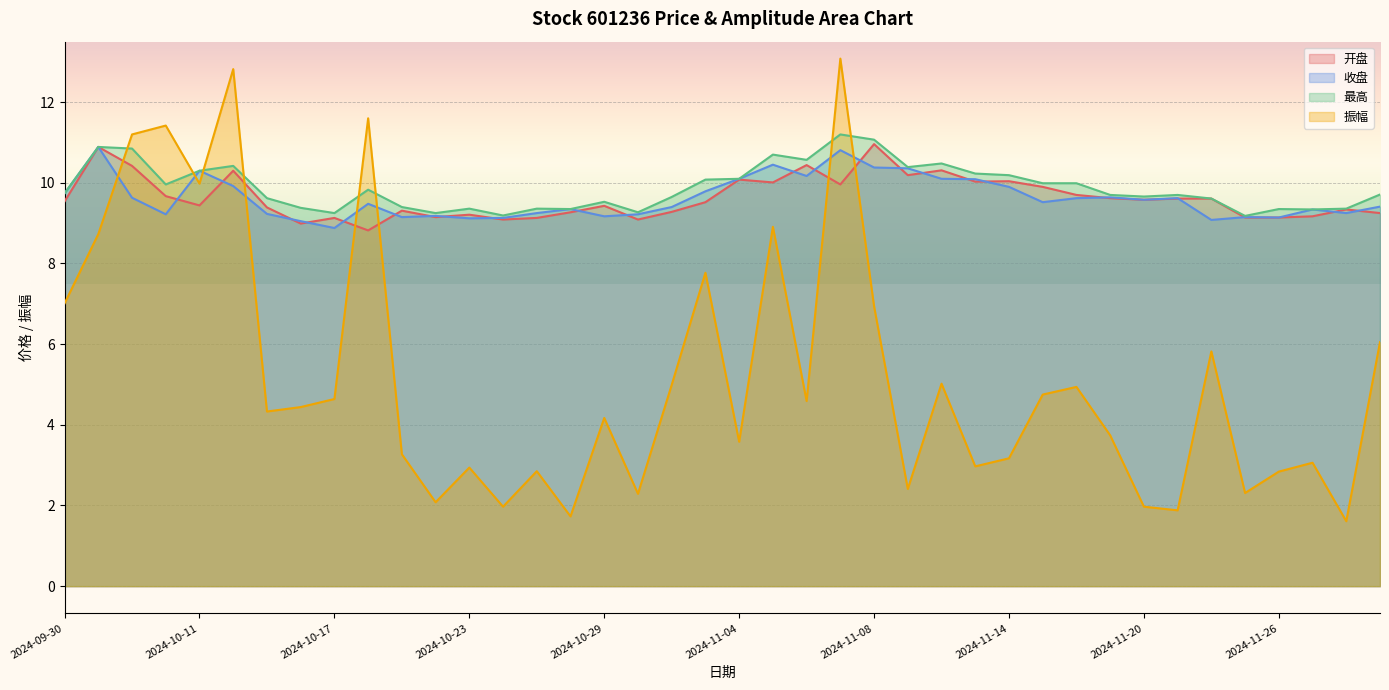

Where is the first local minimum for 收盘?

2024-10-10